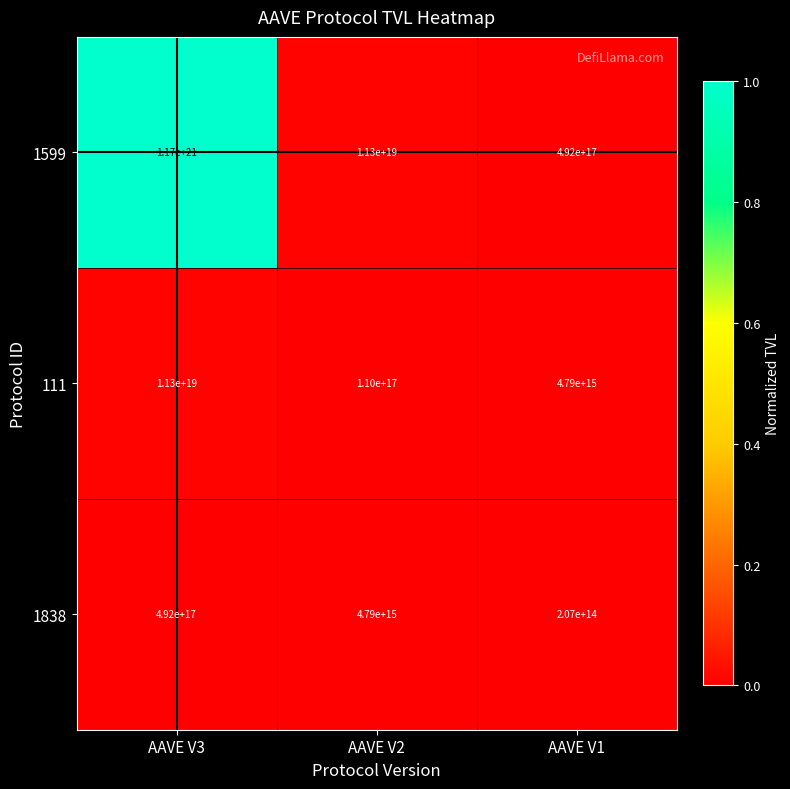

The 111 series shows 110000000000000000 at AAVE V2. True or false?

True